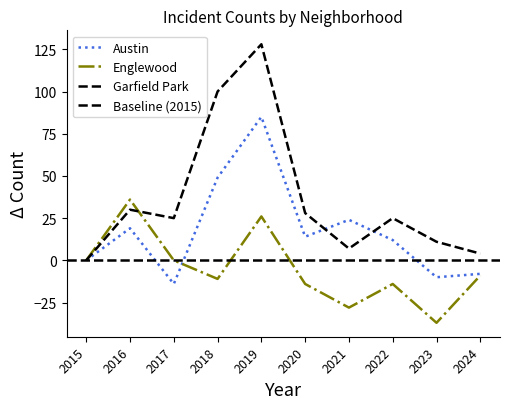

After their last crossing, which series has the higher values: Garfield Park or Austin?

Garfield Park